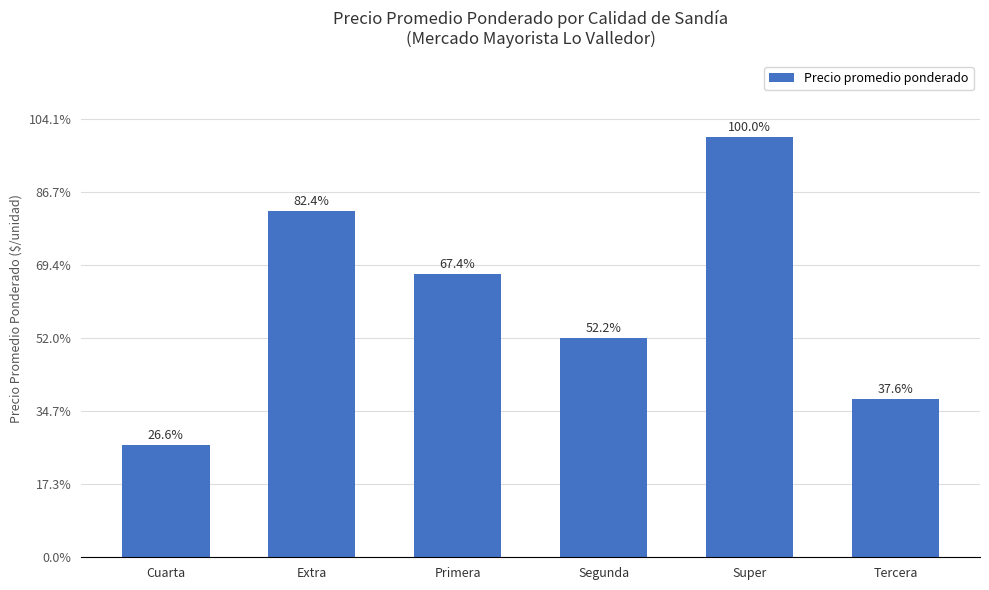

Which category has the highest value across all series?

Super